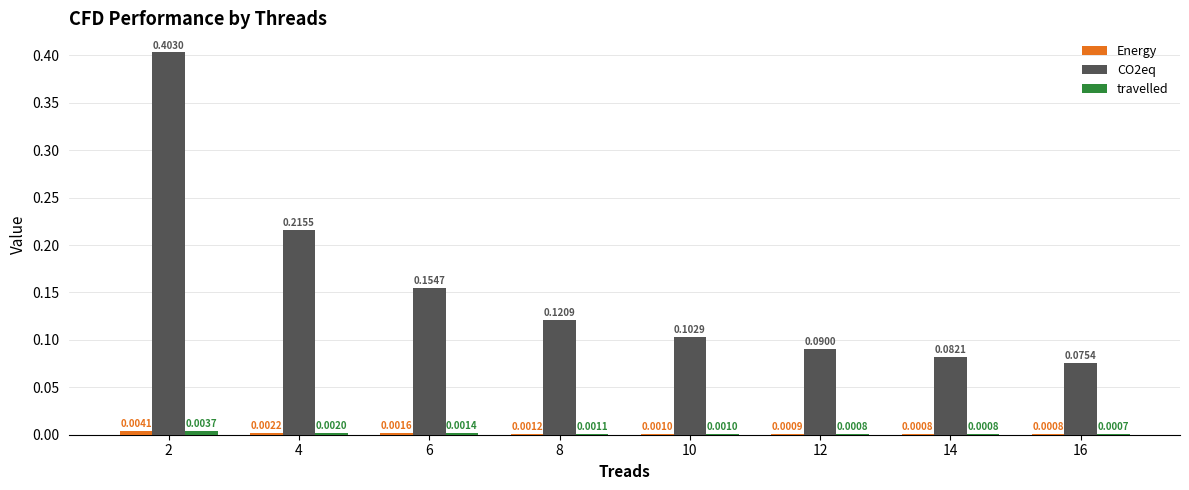

What is the sum of all CO2eq values?

1.2